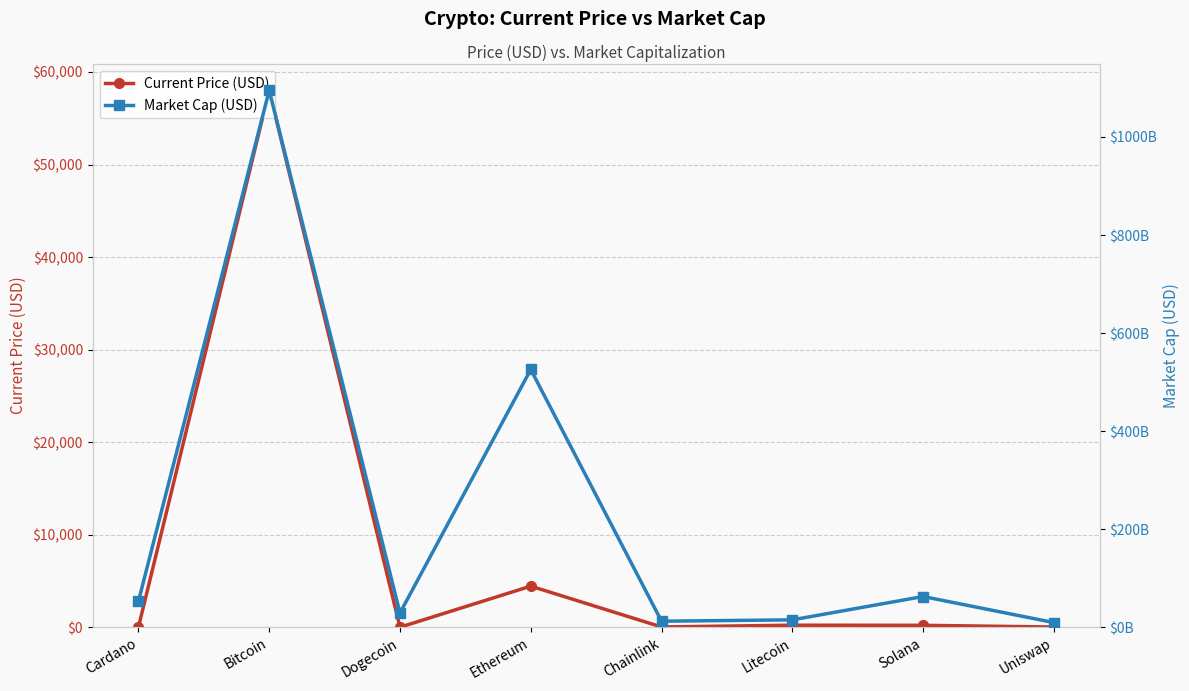

At which label does Market Cap (USD) first exceed 52766684200?

Bitcoin